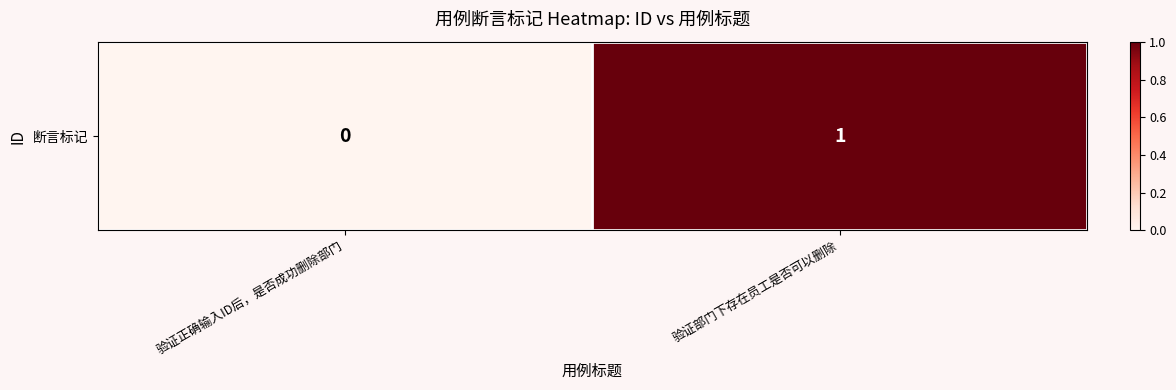

Is it true that the value at 验证部门下存在员工是否可以删除 is 1?

True